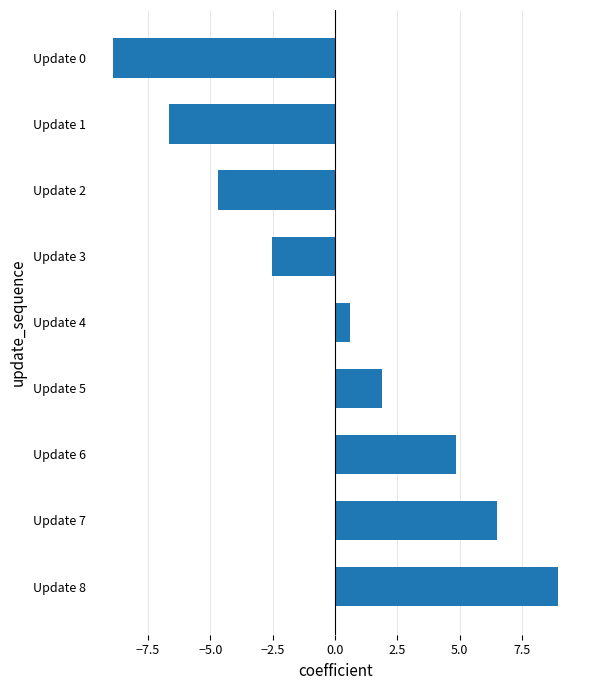

What is the value of the 8th bar from the top?

6.5